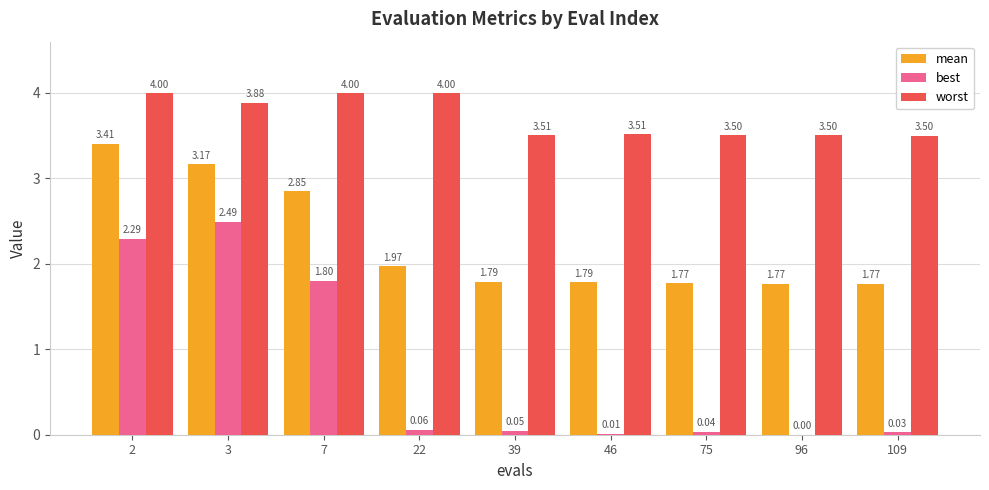

Between 39 and 46, which series saw the biggest shift?

best